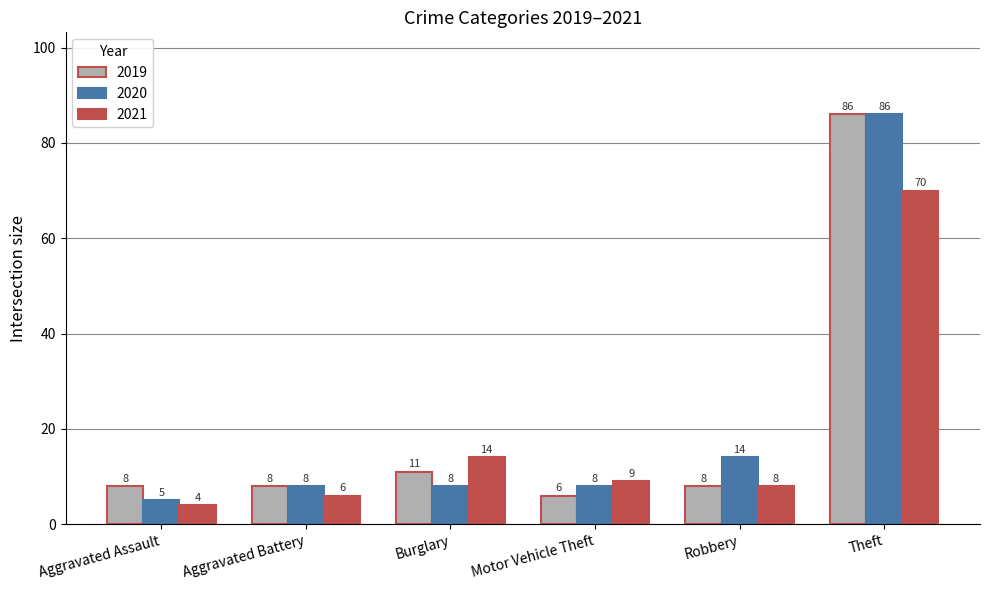

Where is 2020 nearest to the value 45?

Robbery